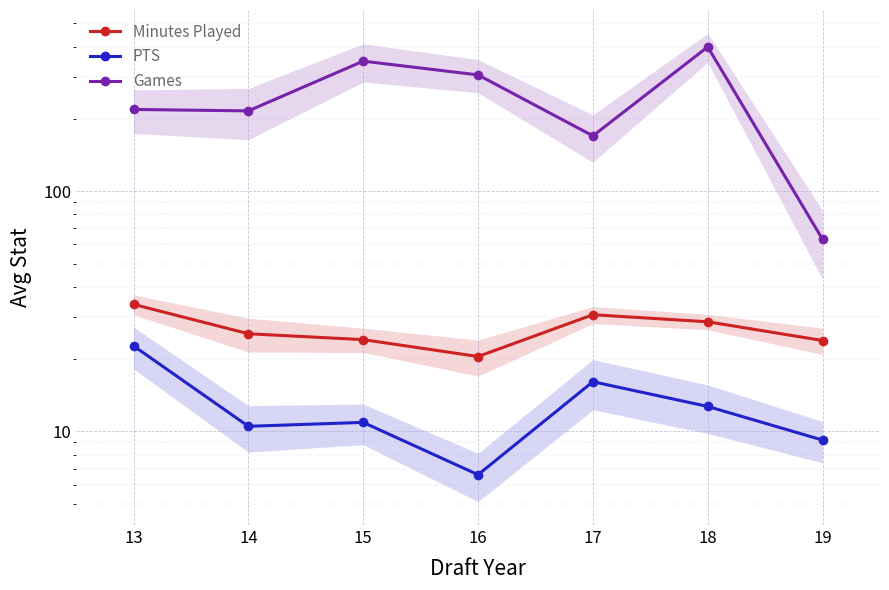

At which category does Minutes Played reach its first local valley?

16